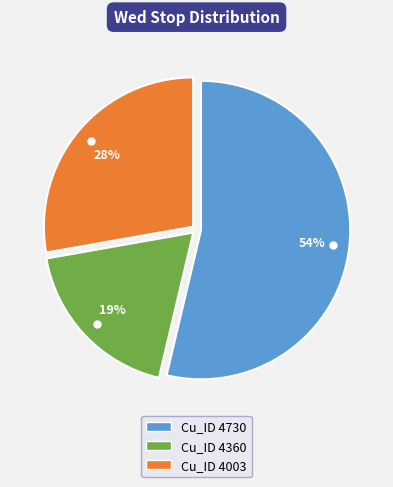

Is there a majority slice in this chart?

Yes